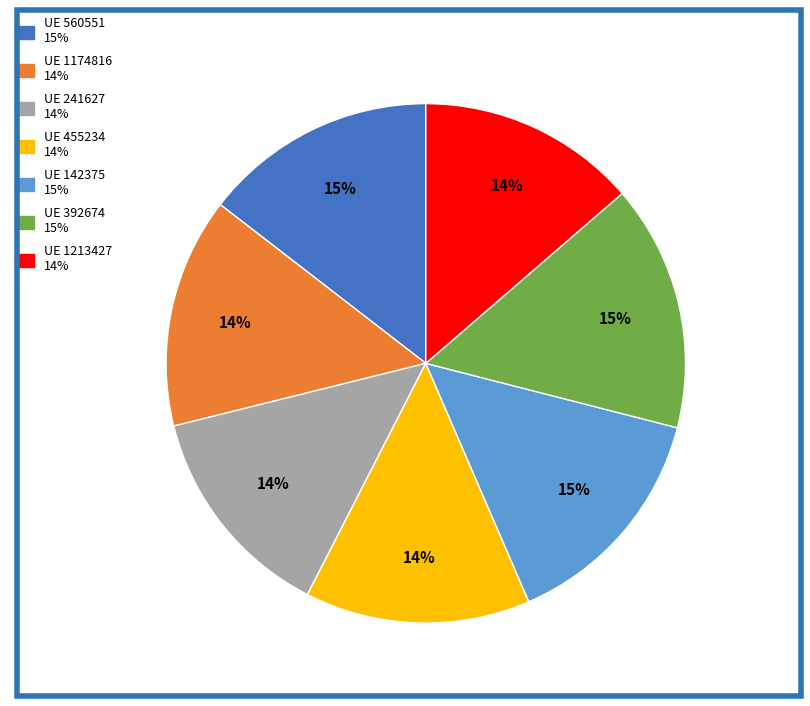

How many segments does this pie chart have?

7